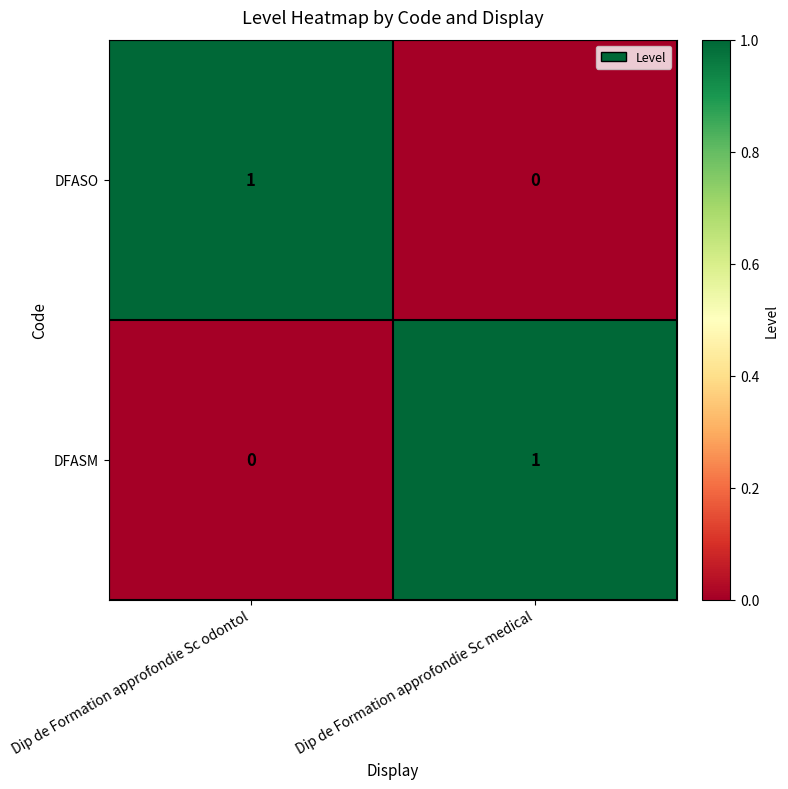

Where is DFASO nearest to the value 0?

Dip de Formation approfondie Sc medical